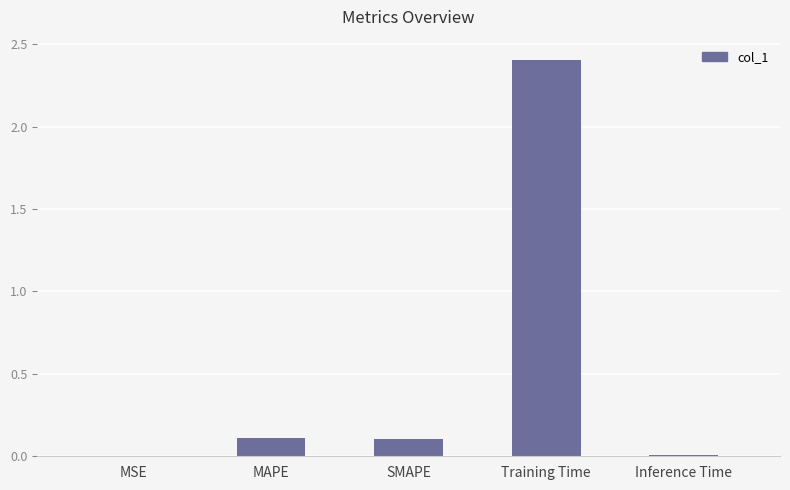

True or false: the data shows 0.1 at SMAPE.

True